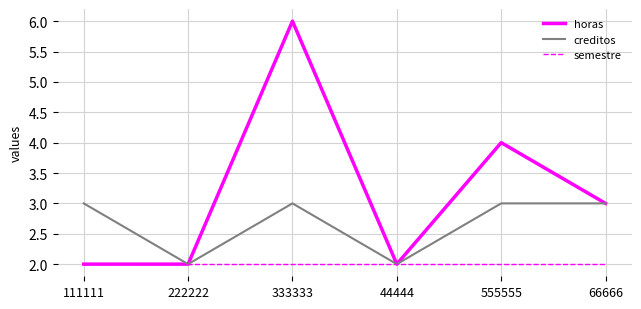

What is the lowest value of the creditos series?

2